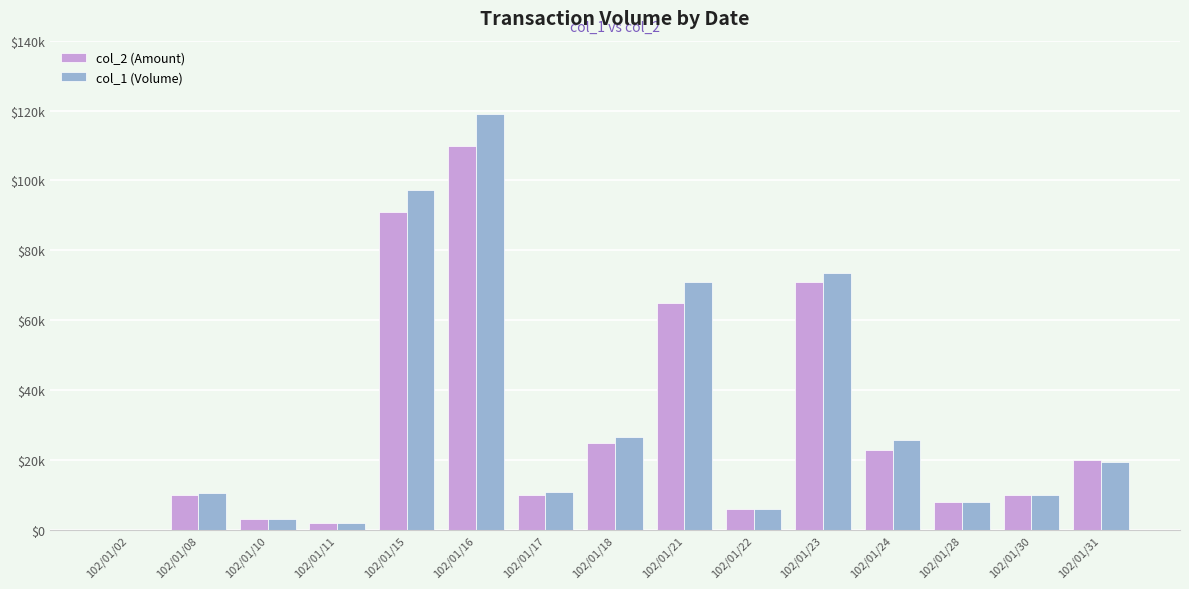

The col_1 (Volume) series shows 116428 at 102/01/21. True or false?

False